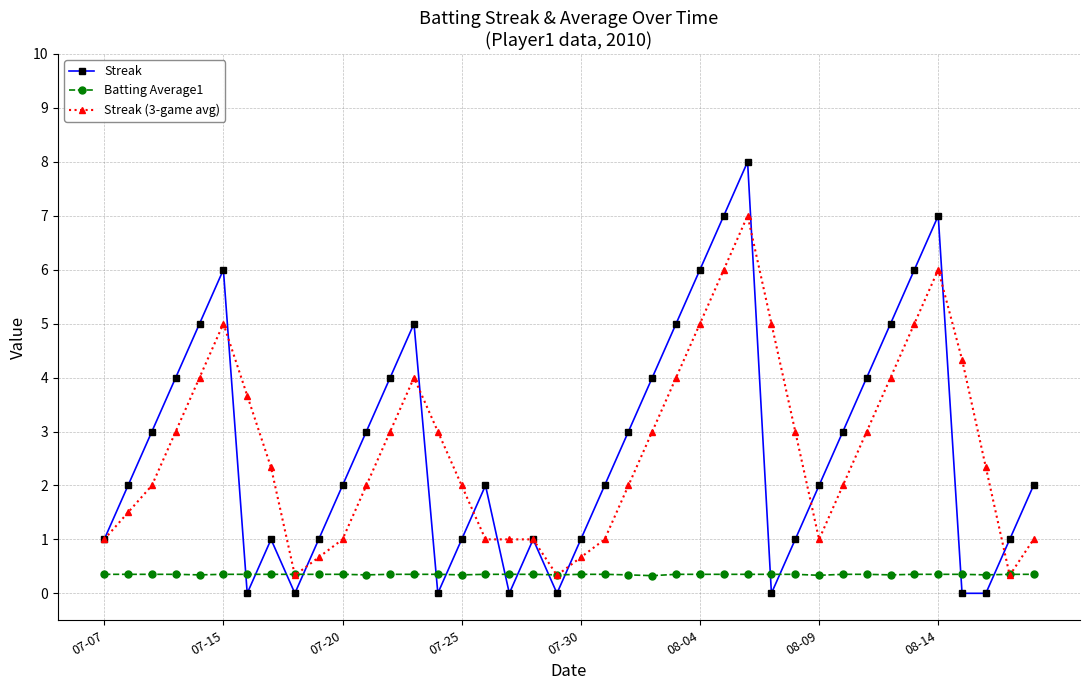

Which series ends up on top after the final intersection of Batting Average1 and Streak (3-game avg)?

Streak (3-game avg)